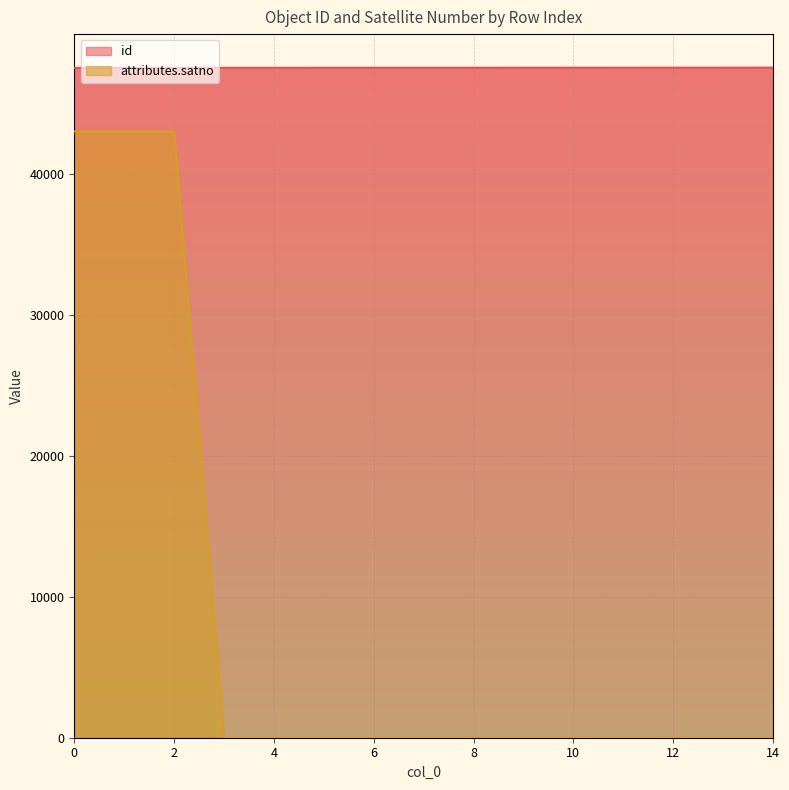

Which series has the largest range (max minus min)?

attributes.satno